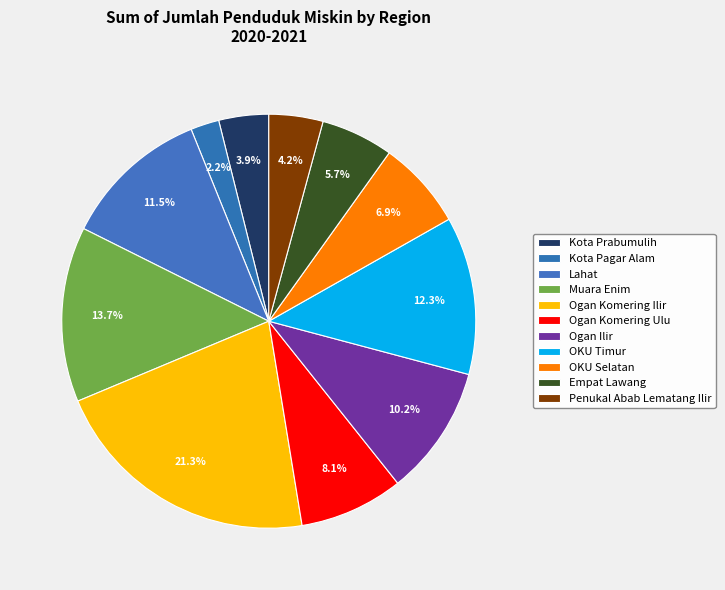

How many slices are in this pie chart?

11